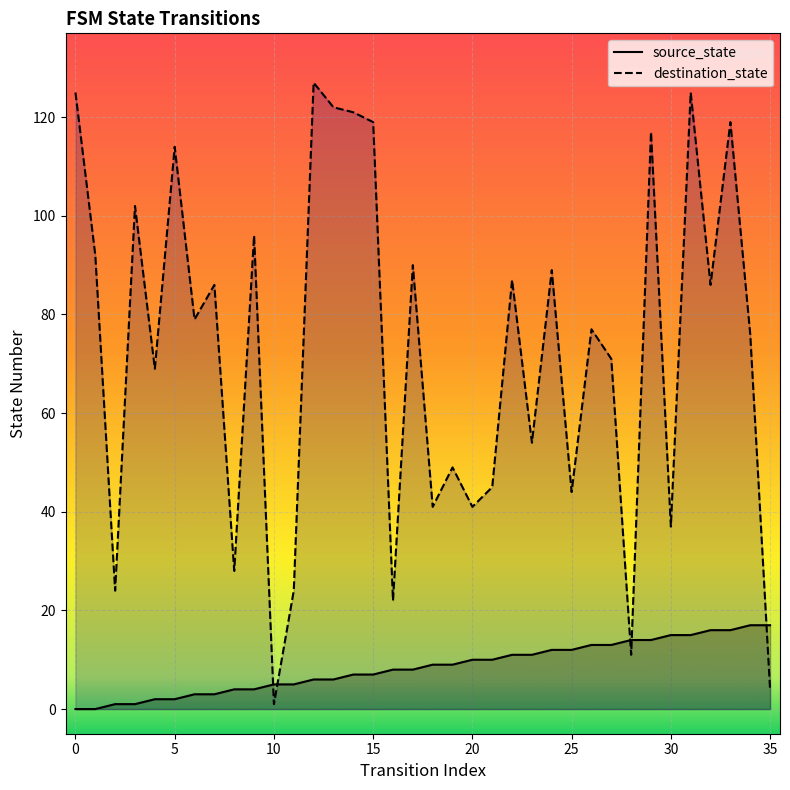

What is the difference between the maximum and minimum values in the destination_state series?

126